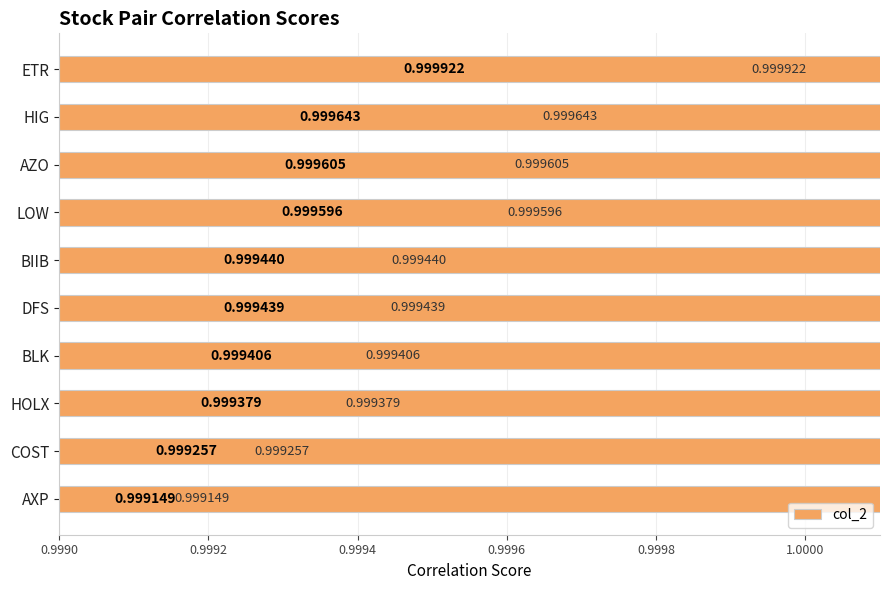

What is the sum of all values?

10.0